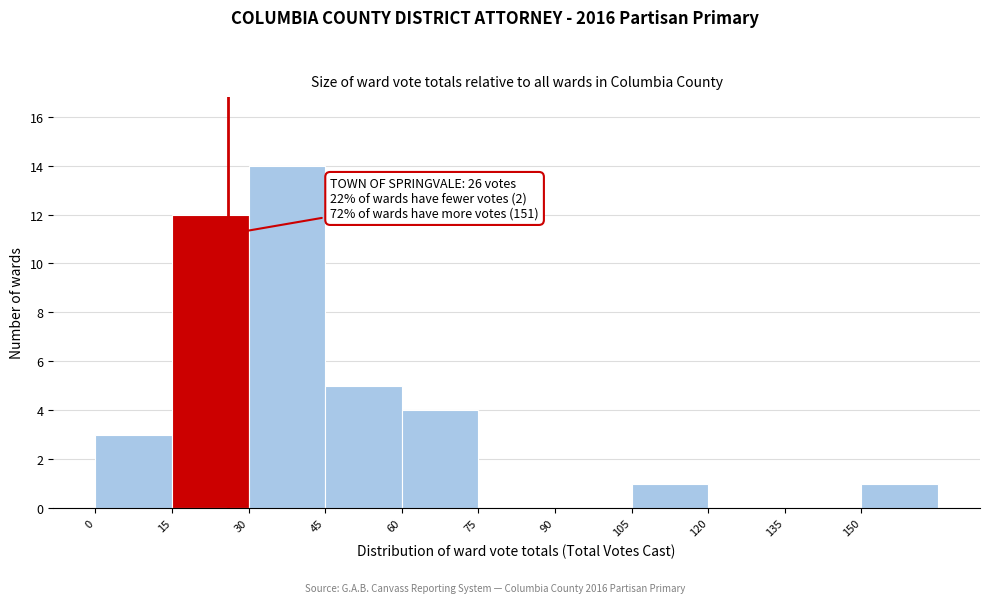

Over which range of the x-axis is the bar tallest?

30 to 45